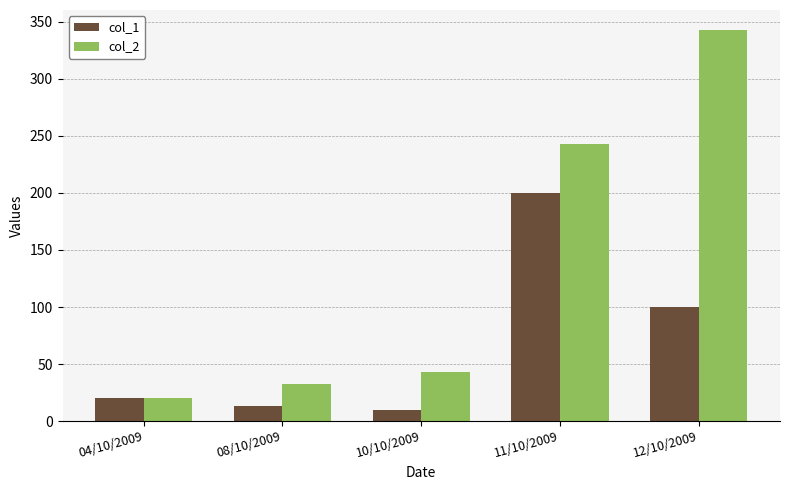

What is the difference between the maximum and minimum values in the col_1 series?

190